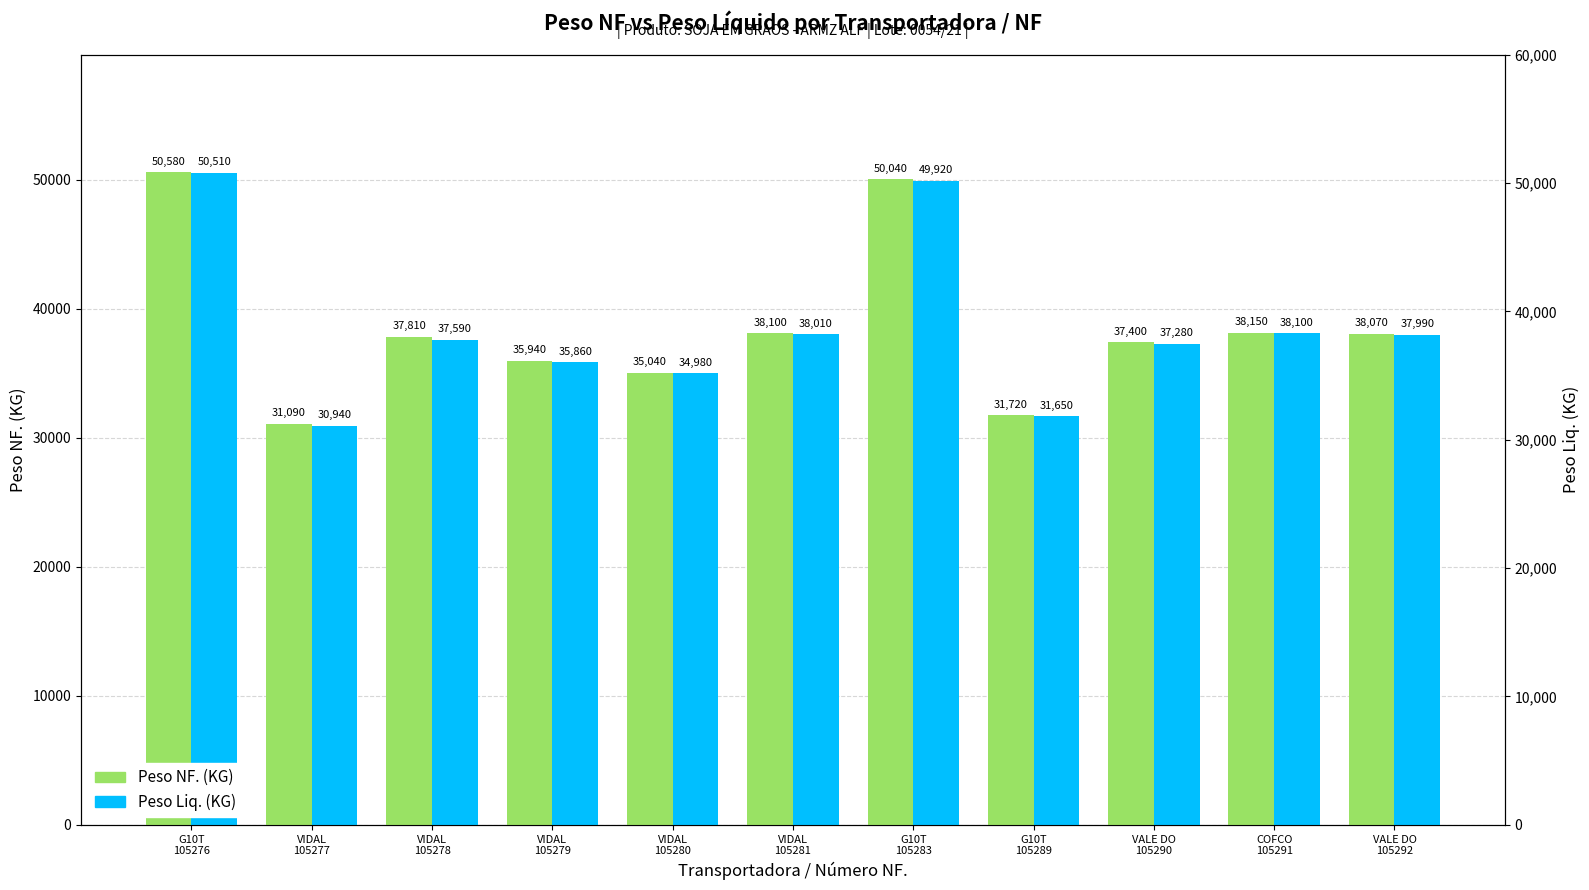

Rank the series by their maximum value, from lowest to highest.

Peso Liq. (KG), Peso NF. (KG)